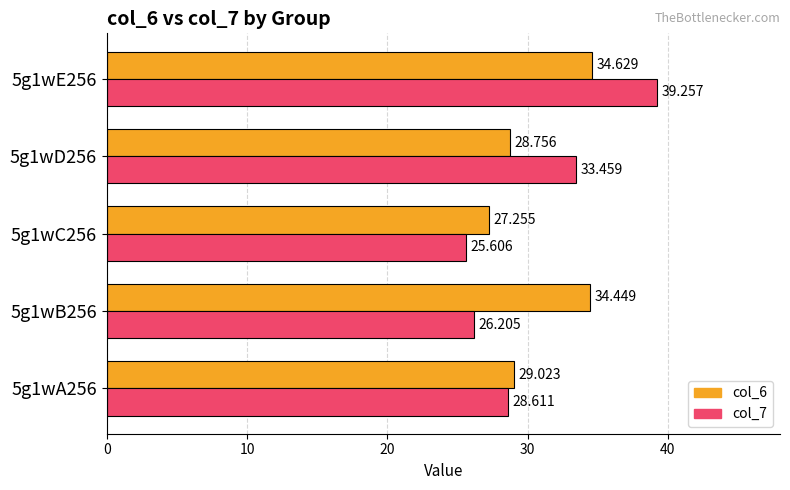

Which category has the highest value in the col_7 series?

5g1wE256